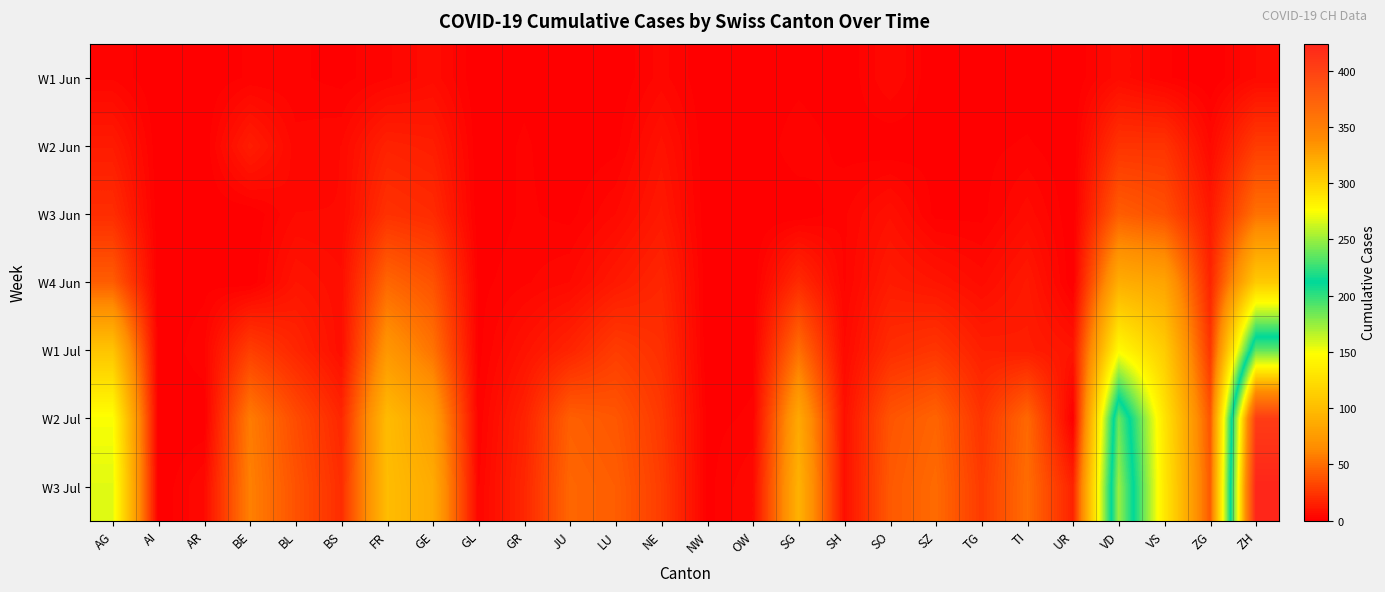

At BS, list the series in order from smallest to largest.

W1 Jun, W2 Jun, W3 Jun, W4 Jun, W1 Jul, W2 Jul, W3 Jul